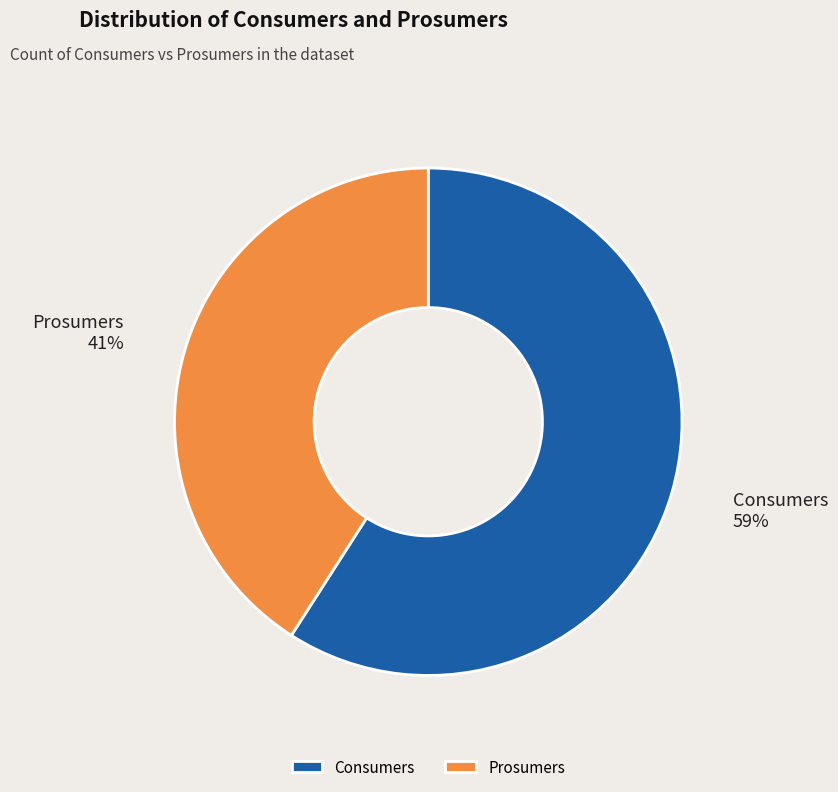

Combined, do Consumers and Prosumers account for over 50%?

Yes